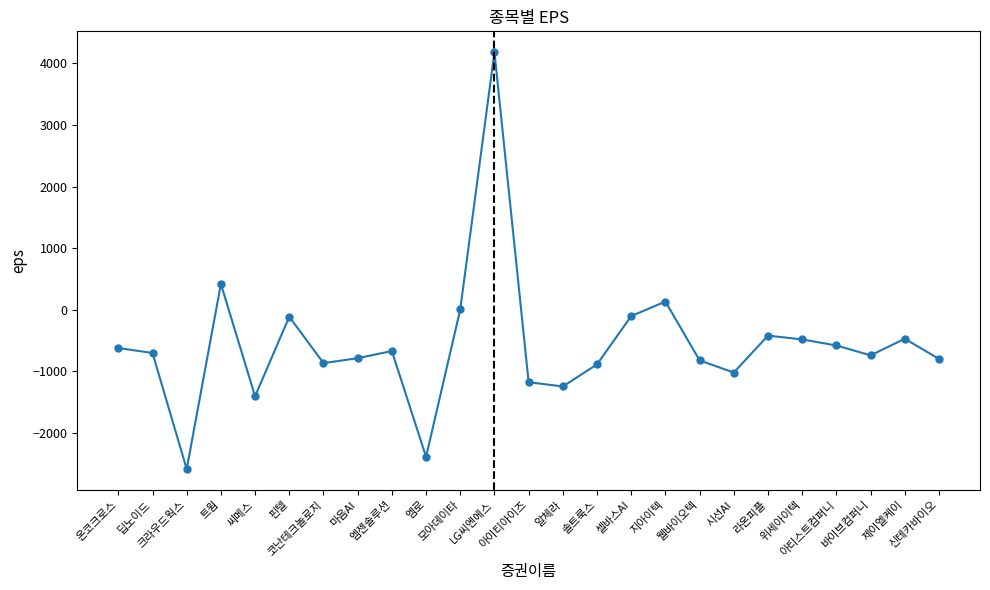

What is the sum of all values?

-14094.0